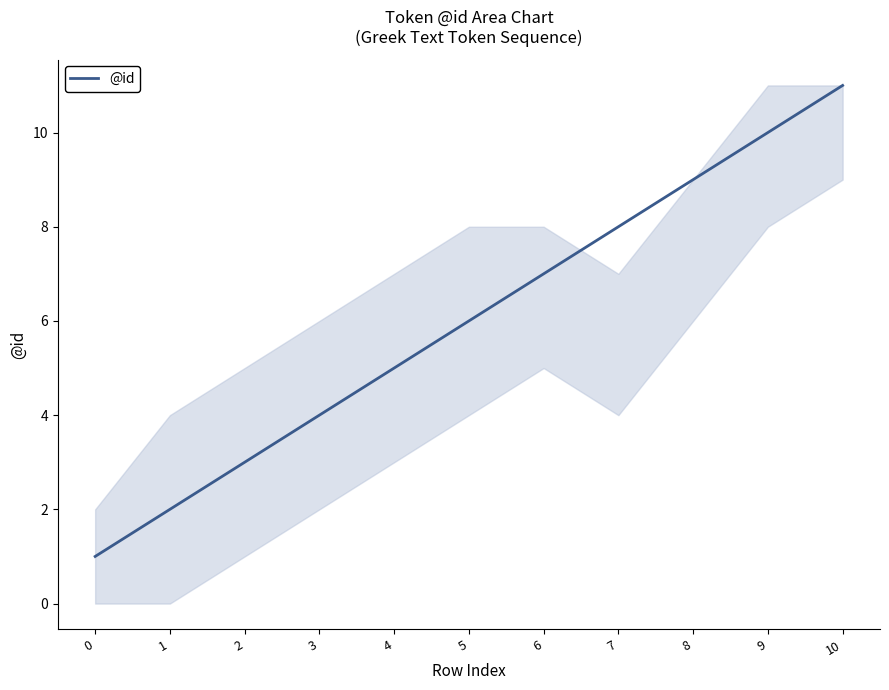

How many categories are shown in the chart?

11